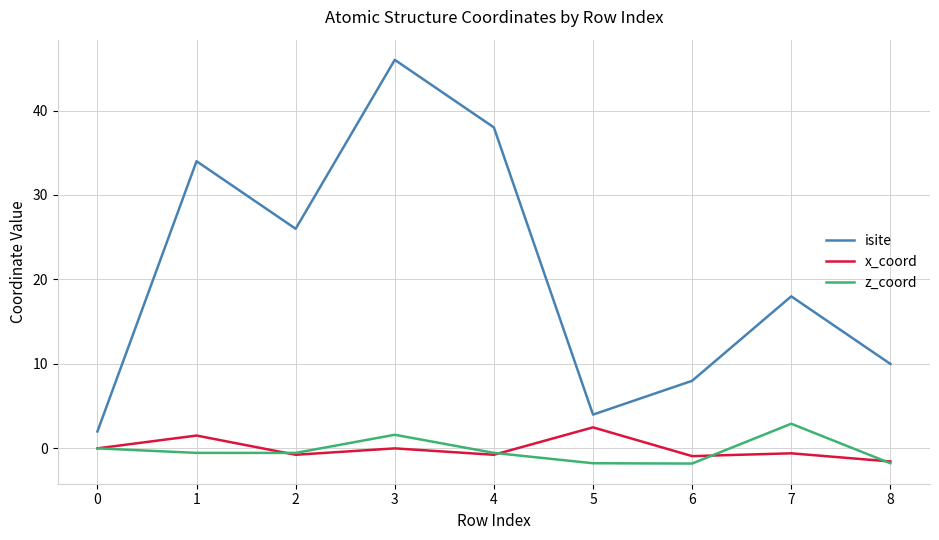

Read the z_coord value at 3.

1.6